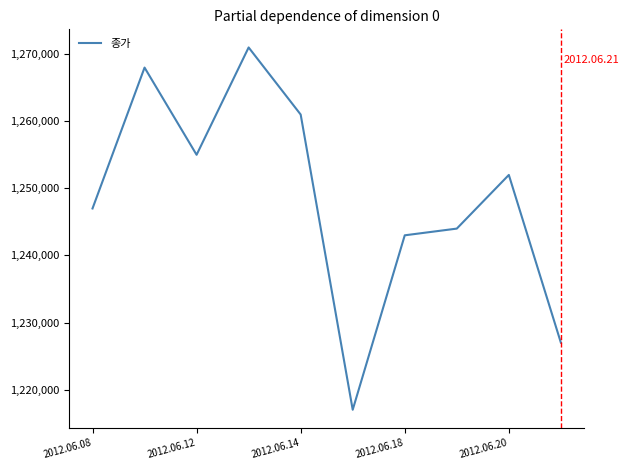

What is the maximum value shown in the chart?

1271000